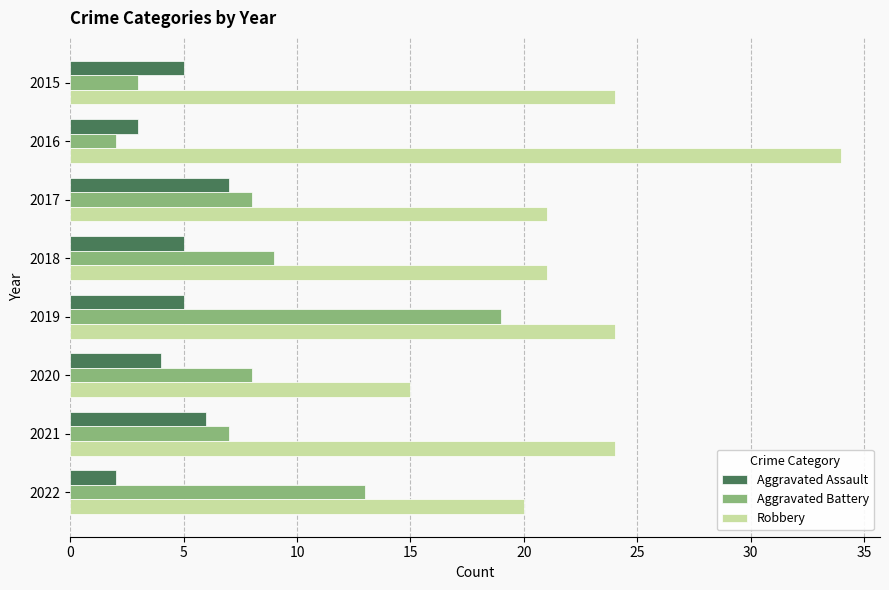

What is the average value of the Aggravated Battery series?

9